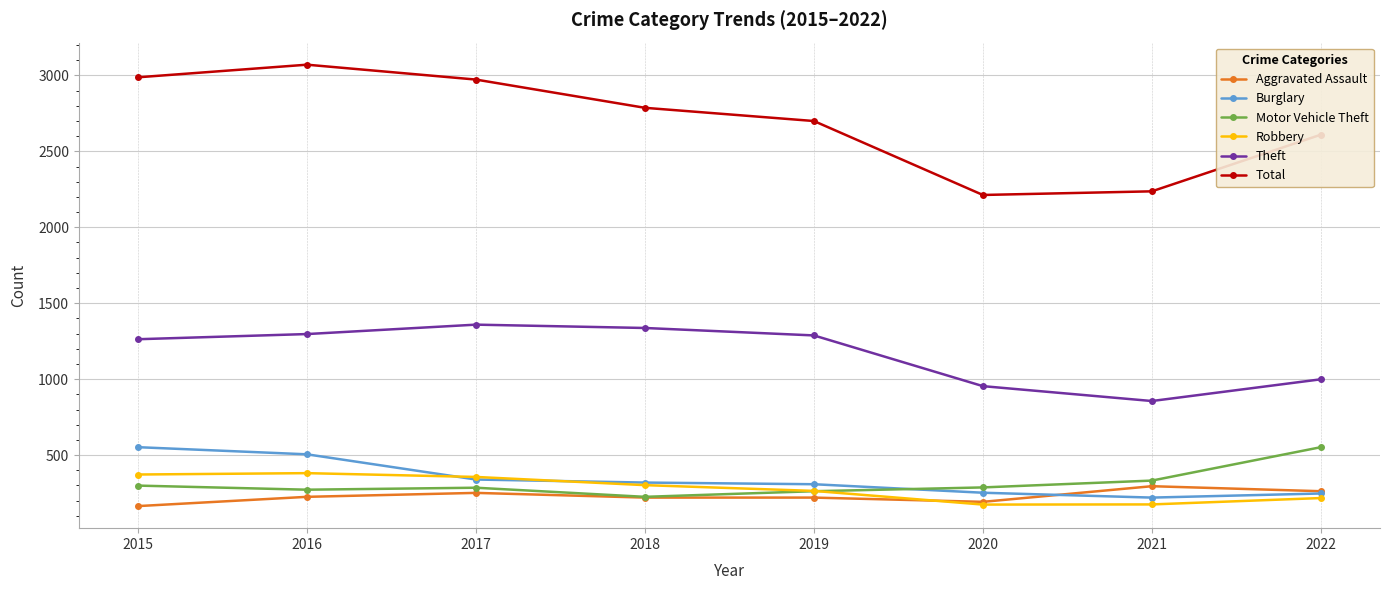

At how many categories does at least one series exceed 922?

8